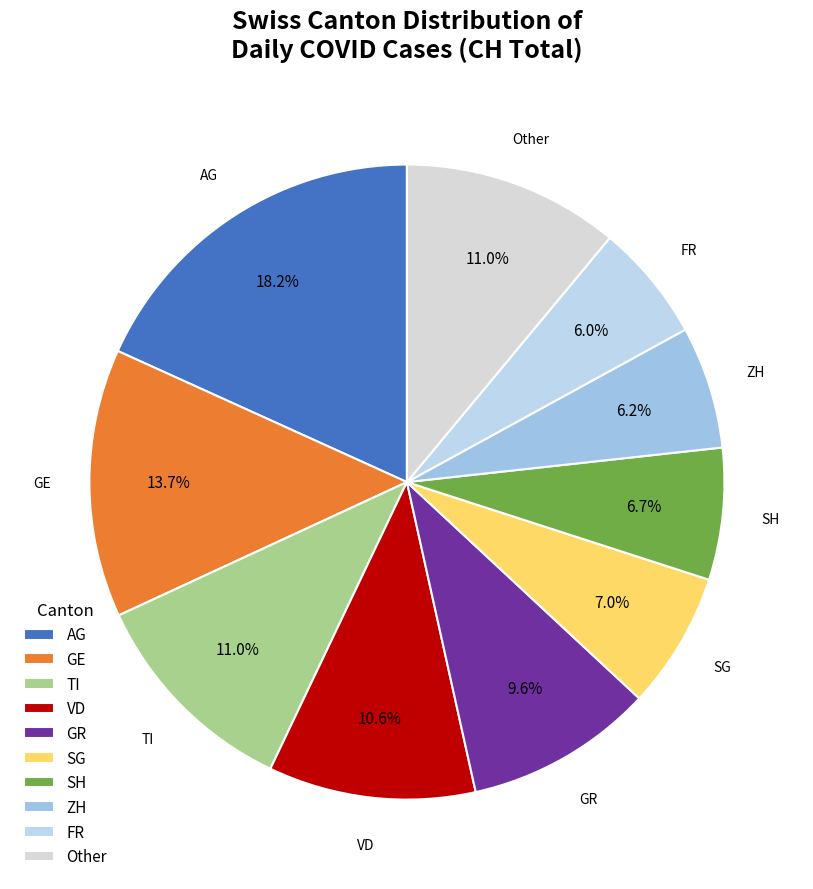

Combined, what portion of the pie is GE and TI?

24.7%